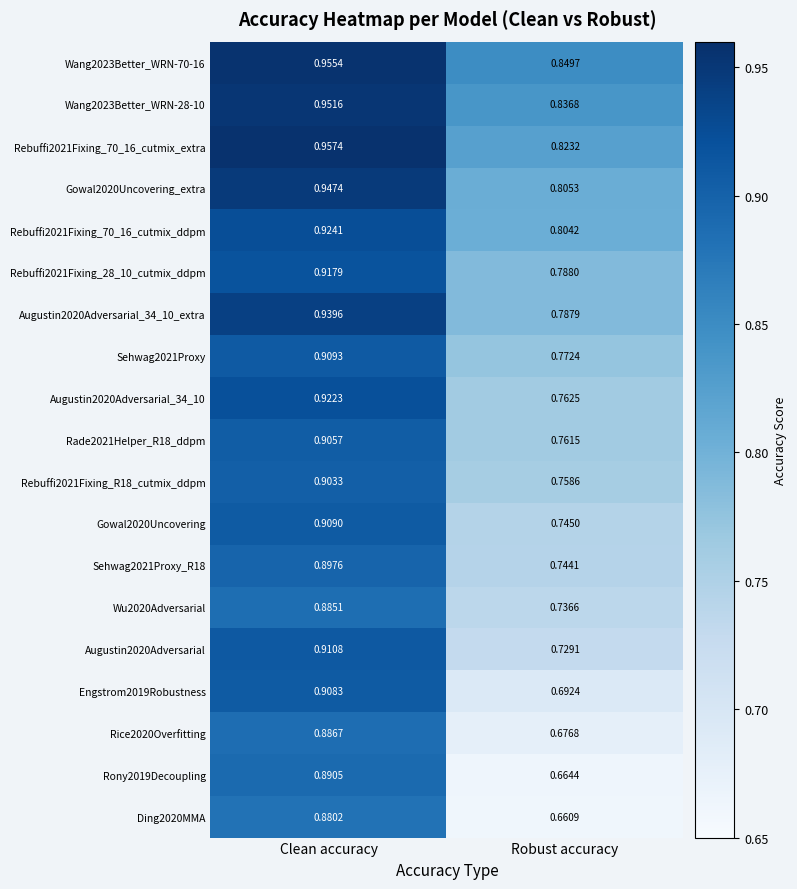

What is the total value across all series at Clean accuracy?

17.4